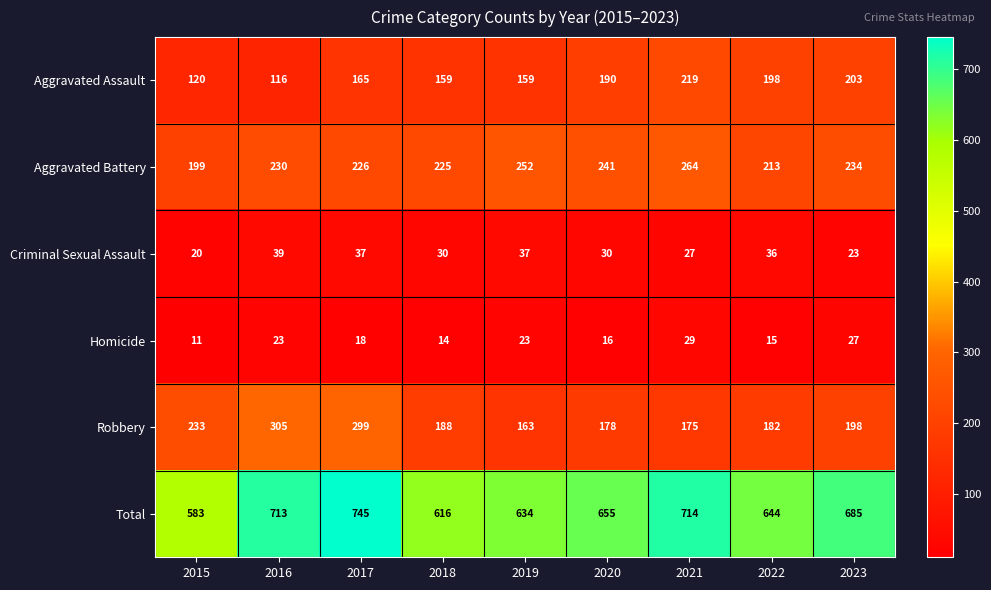

Count the number of data series in this chart.

6